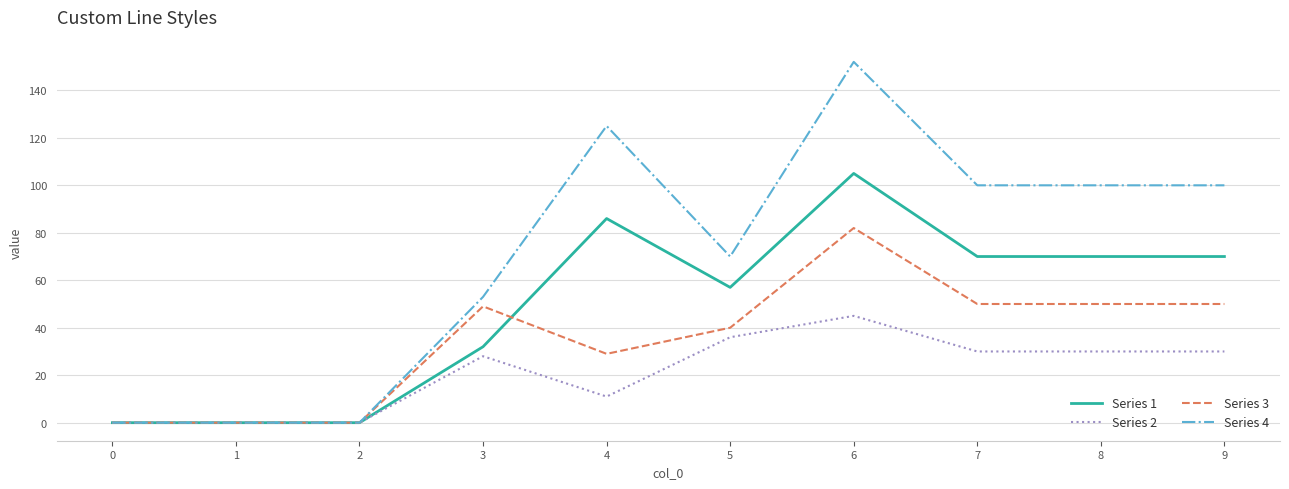

Which series has the largest range (max minus min)?

Series 4